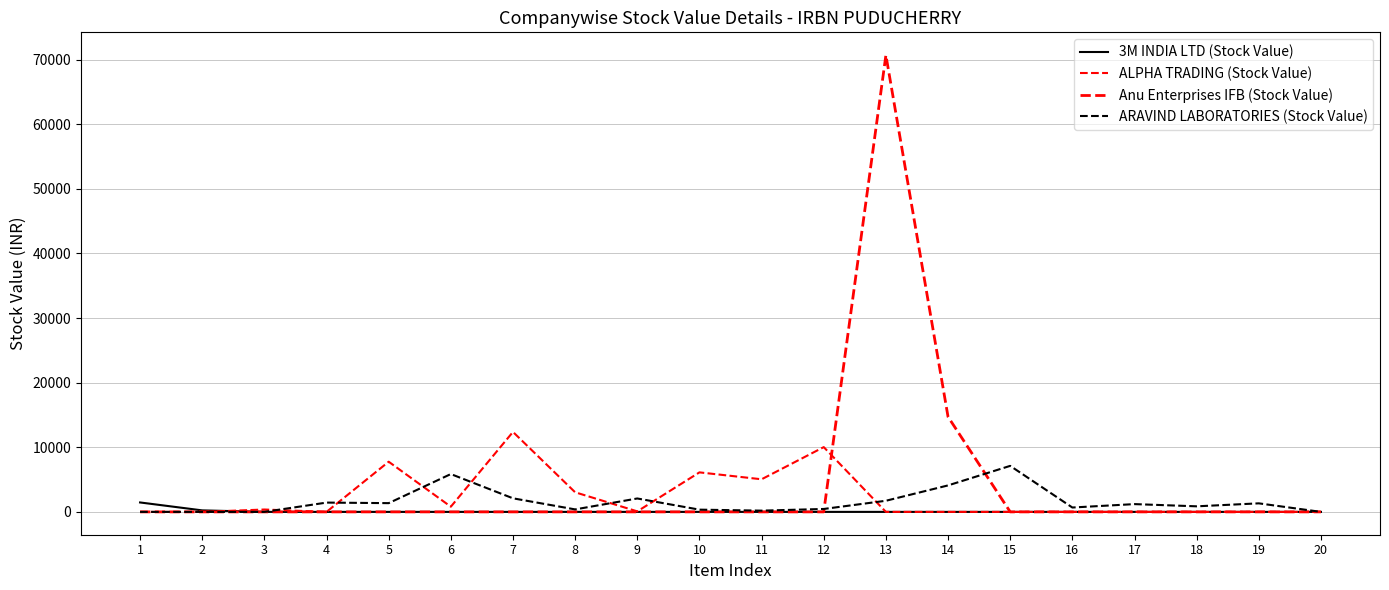

Reading left to right, what are all the values shown in this chart?

3M INDIA LTD (Stock Value): 1=1459.0	2=232.8	3=0.0	4=0.0	5=0.0	6=0.0	7=0.0	8=0.0	9=0.0	10=0.0	11=0.0	12=0.0	13=0.0	14=0.0	15=0.0	16=0.0	17=0.0	18=0.0	19=0.0	20=0.0
ALPHA TRADING (Stock Value): 1=0.0	2=0.0	3=367.3	4=0.0	5=7763.4	6=803.6	7=12371.9	8=3034.3	9=79.3	10=6114.8	11=5046.4	12=10024.8	13=0.0	14=0.0	15=0.0	16=0.0	17=0.0	18=0.0	19=0.0	20=0.0
Anu Enterprises IFB (Stock Value): 1=0.0	2=0.0	3=0.0	4=0.0	5=0.0	6=0.0	7=0.0	8=0.0	9=0.0	10=0.0	11=0.0	12=0.0	13=70677.8	14=14716.3	15=0.0	16=0.0	17=0.0	18=0.0	19=0.0	20=0.0
ARAVIND LABORATORIES (Stock Value): 1=0.0	2=0.0	3=0.0	4=1439.0	5=1352.6	6=5854.7	7=2100.0	8=384.1	9=2074.7	10=345.9	11=192.2	12=450.8	13=1721.6	14=4098.0	15=7121.0	16=676.3	17=1203.7	18=860.7	19=1321.8	20=0.0